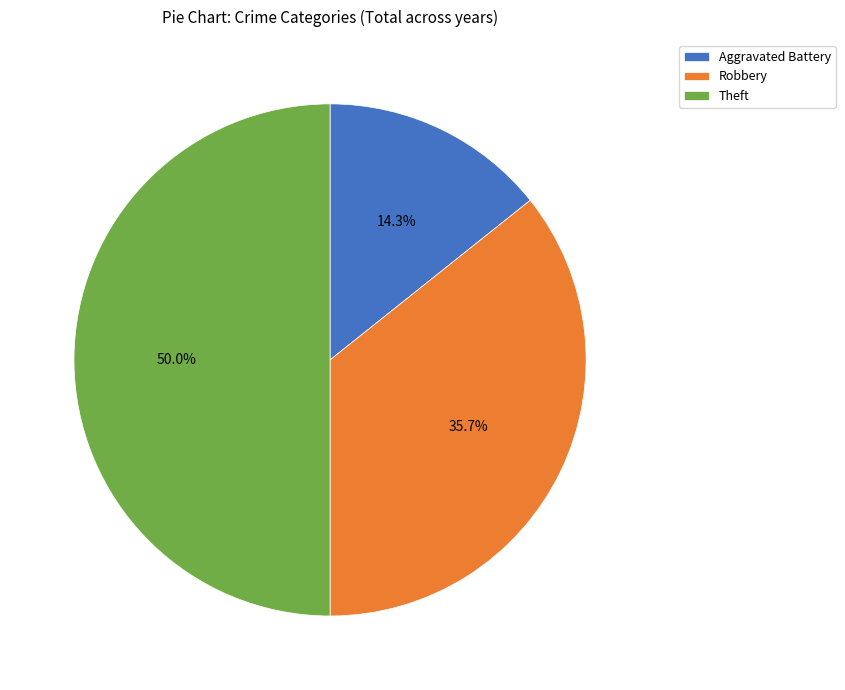

Is it true that Theft is 50% of the pie?

True